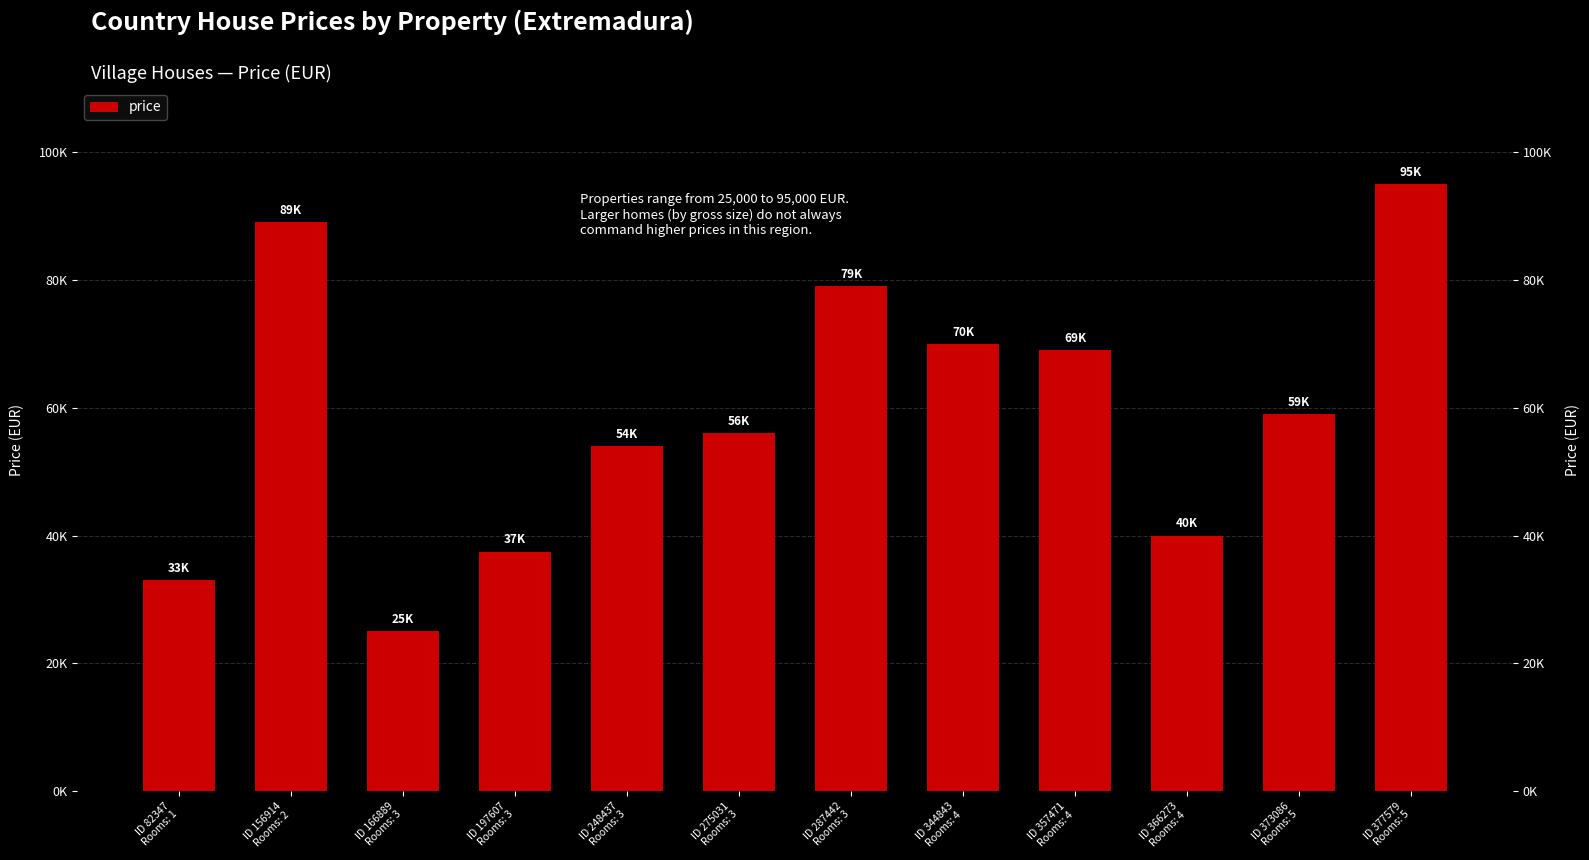

What is the sum of all values?

706500